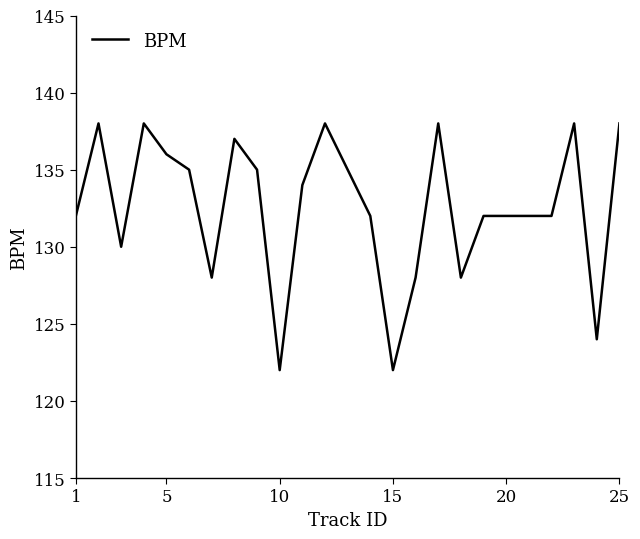

What is the minimum value shown in the chart?

122